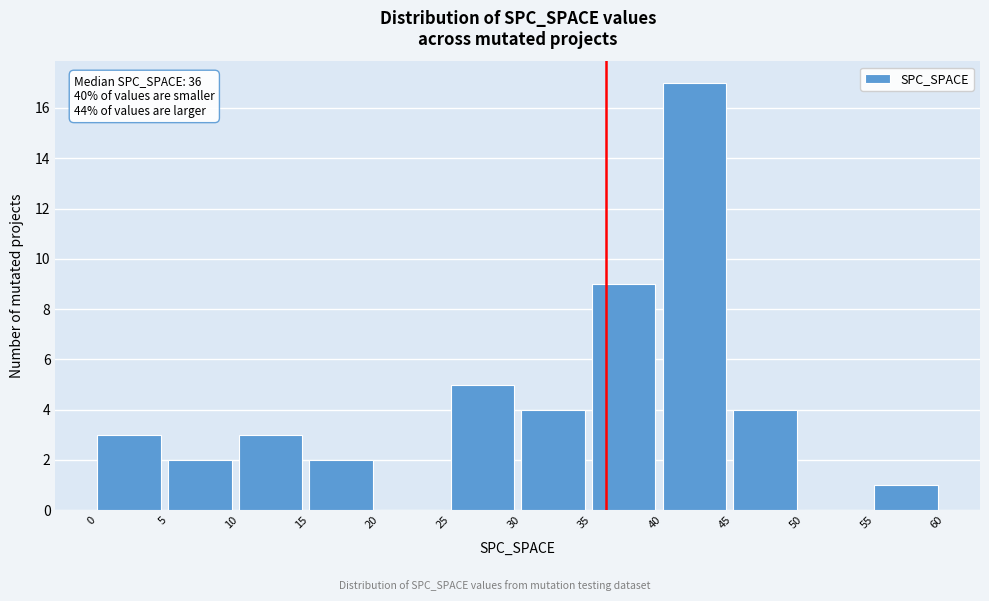

Over which range of the x-axis is the bar tallest?

40 to 45